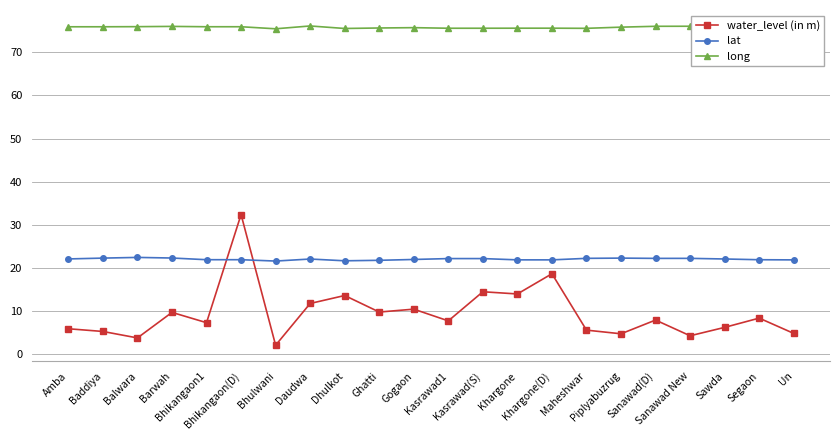

What is the value of the long point at the 18th from the left?

76.1